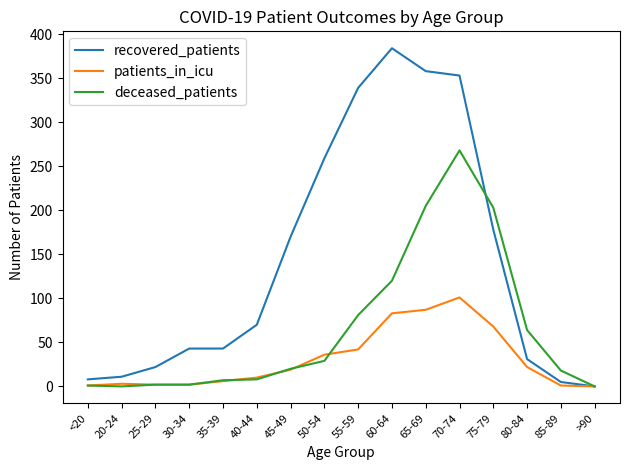

At which category is the sum across all series the highest?

70-74